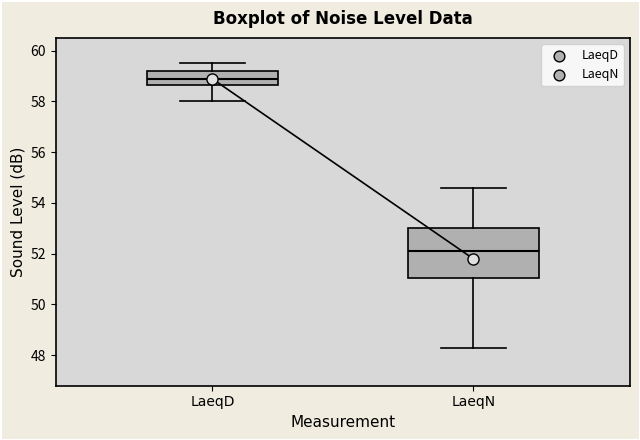

Which box is the tallest, from its lower edge to its upper edge?

LaeqN